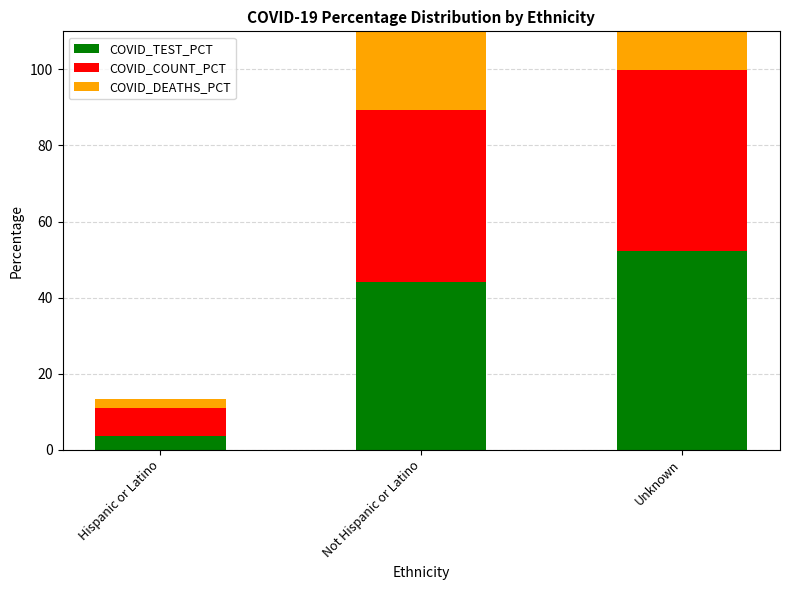

How many data points in COVID_DEATHS_PCT are less than 46?

1